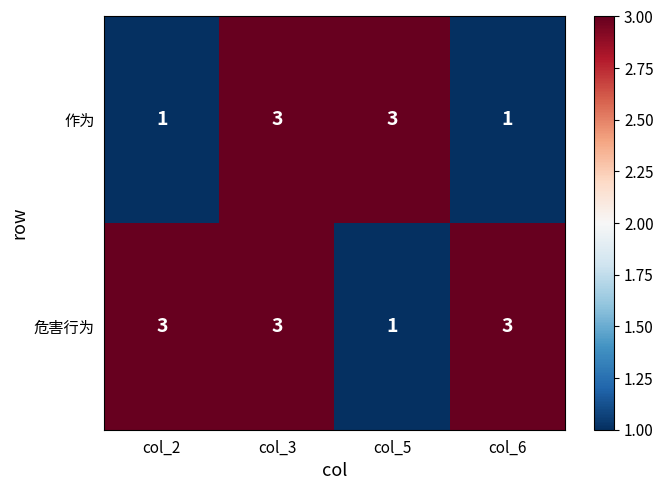

The value of 作为 at col_5 is 3. True or false?

True